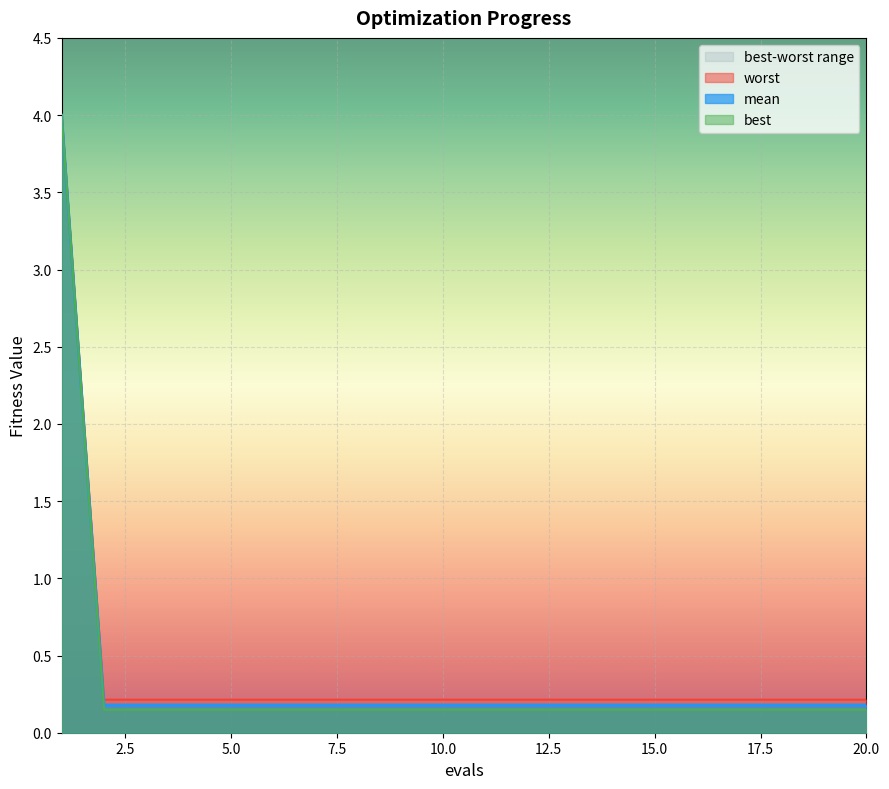

What is the total value across all series at 13?

0.5